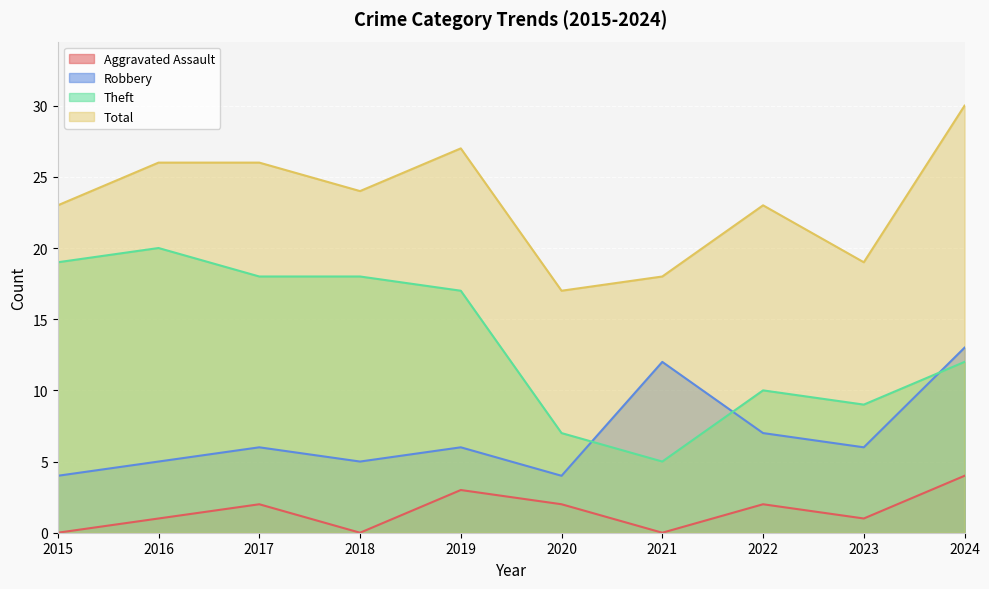

What are all the series names shown in the legend?

Aggravated Assault, Robbery, Theft, Total